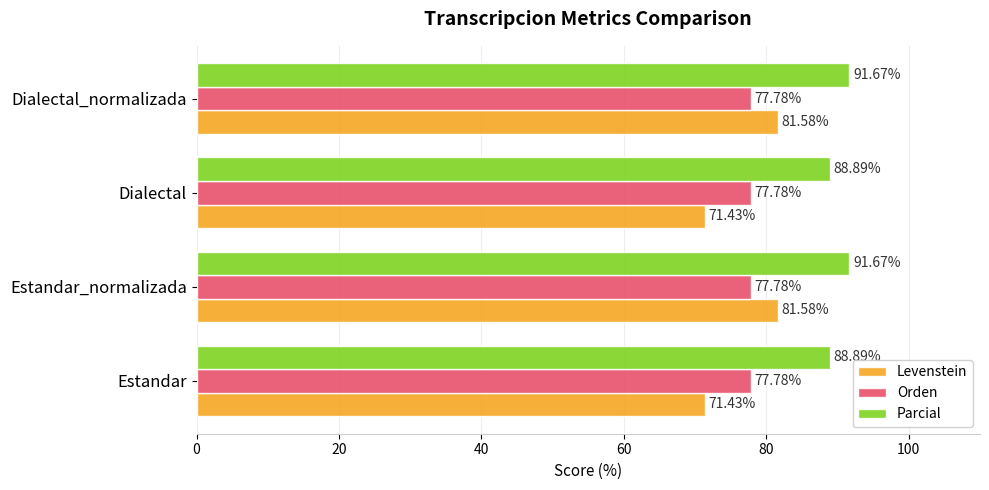

List the series in order of their peak value, lowest first.

Orden, Levenstein, Parcial